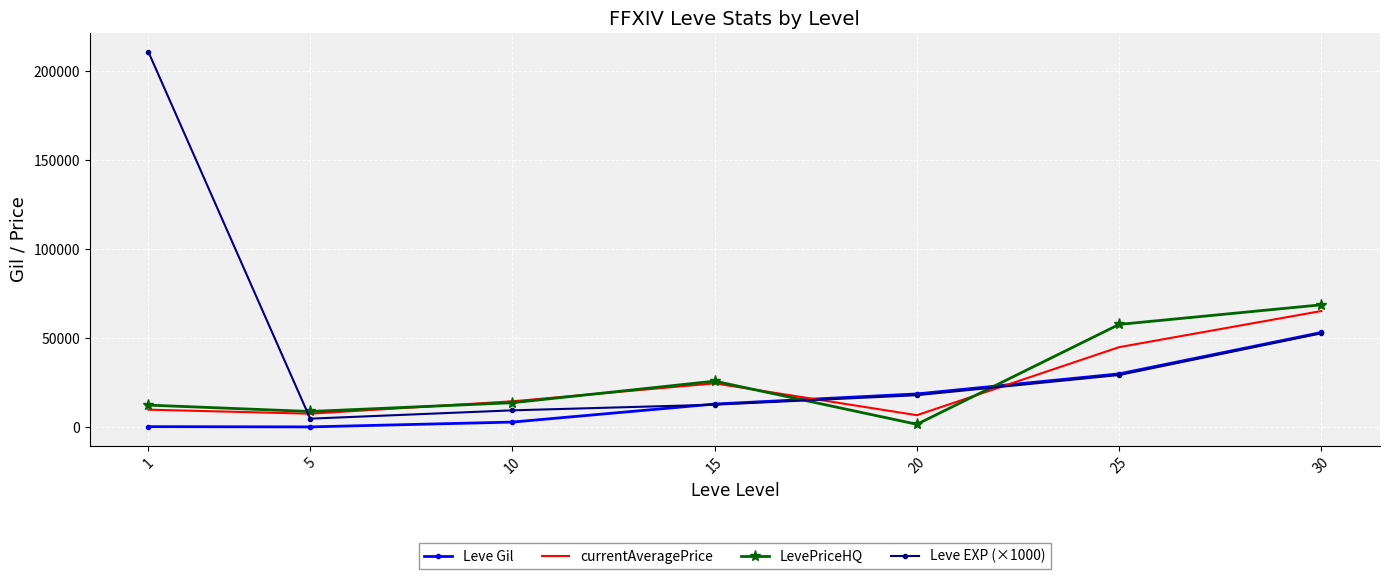

Between 20 and 30, which series saw the biggest shift?

LevePriceHQ